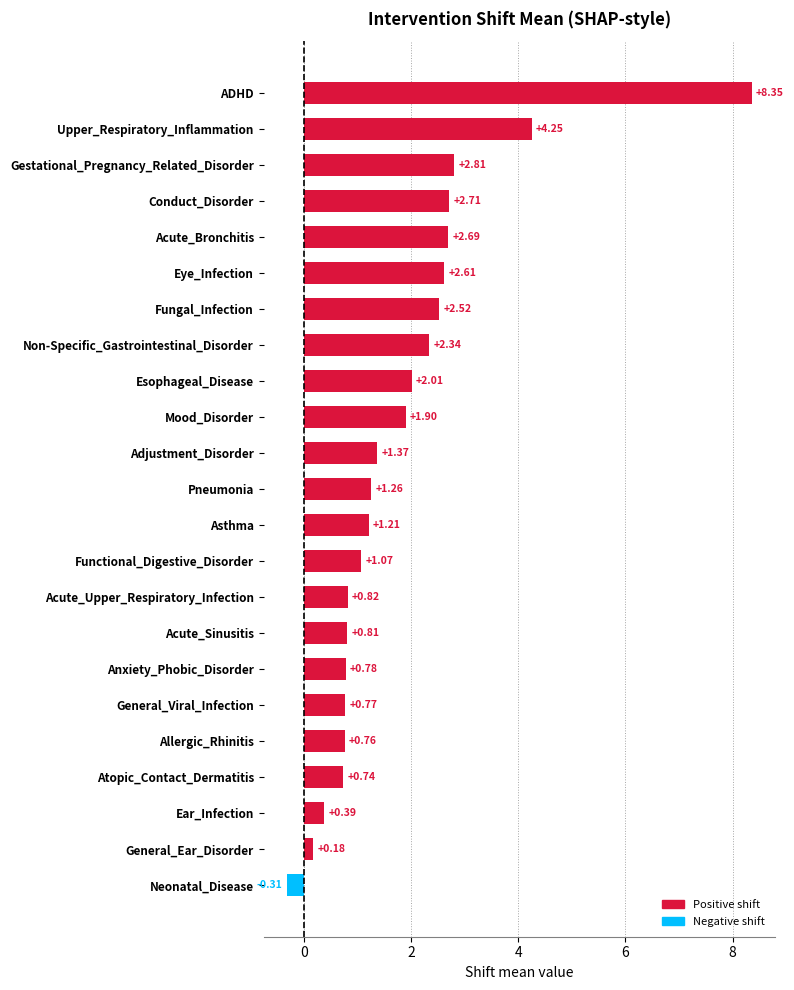

What is the average value?

1.8